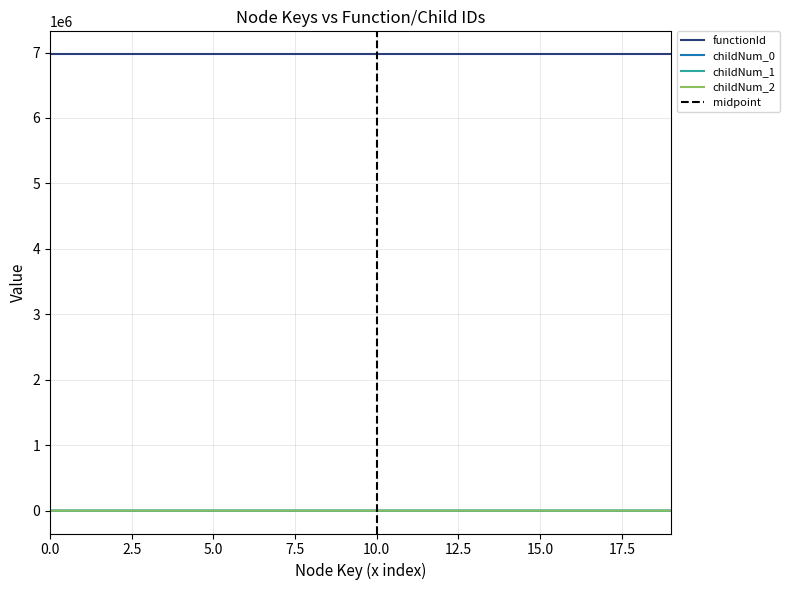

The value of childNum_2 at 6975107 is 0. True or false?

True